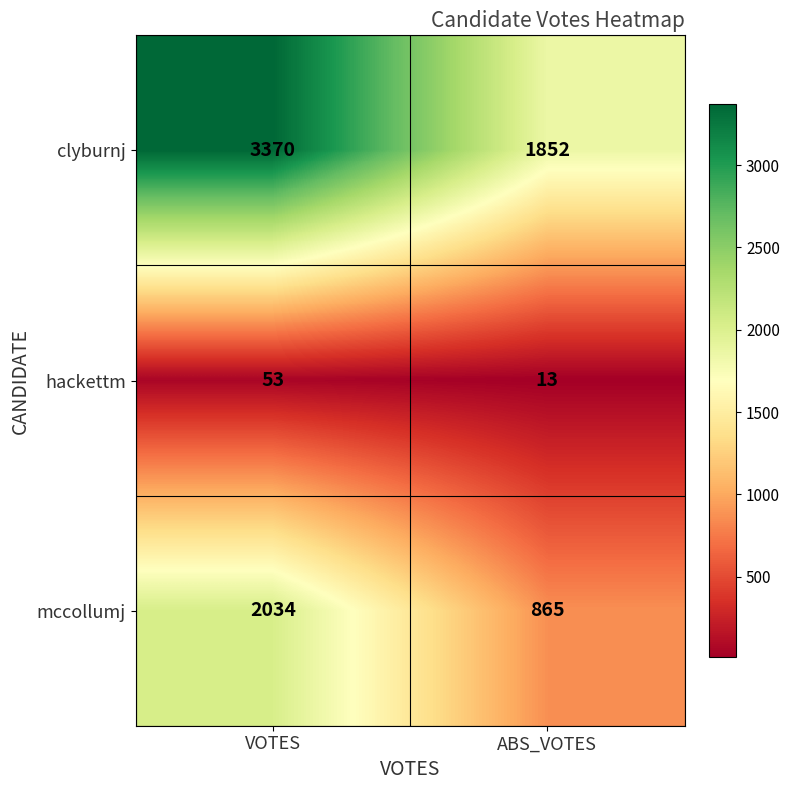

Which series has the largest range (max minus min)?

clyburnj